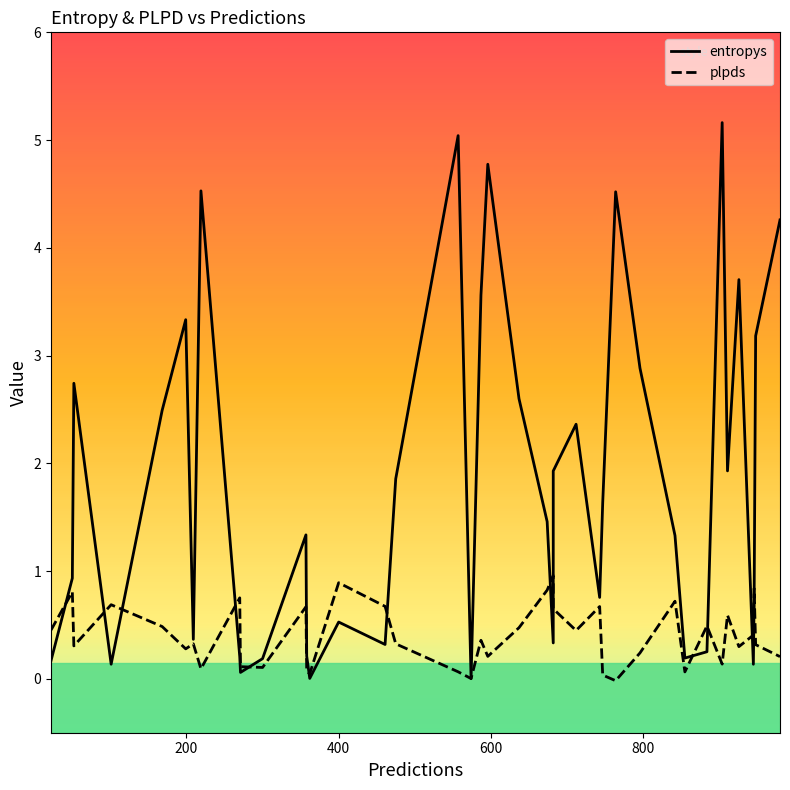

How many data points in entropys are less than 1?

18